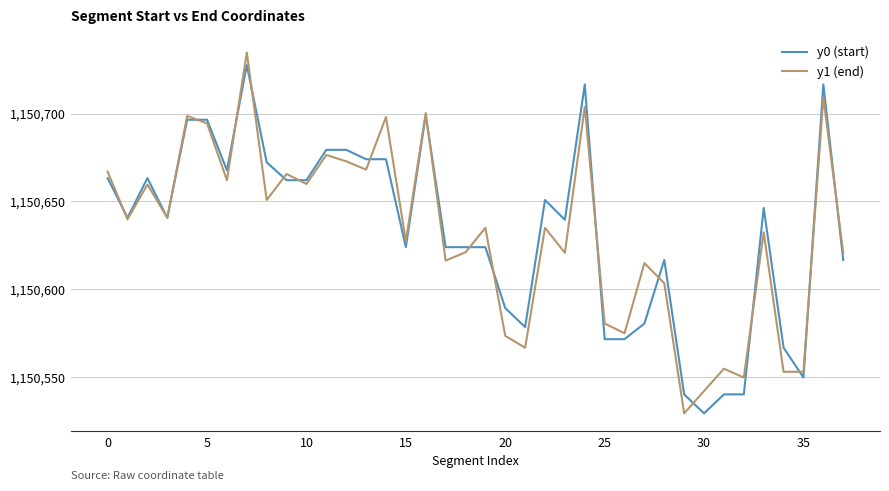

What is the maximum value shown in the chart?

1150734.7